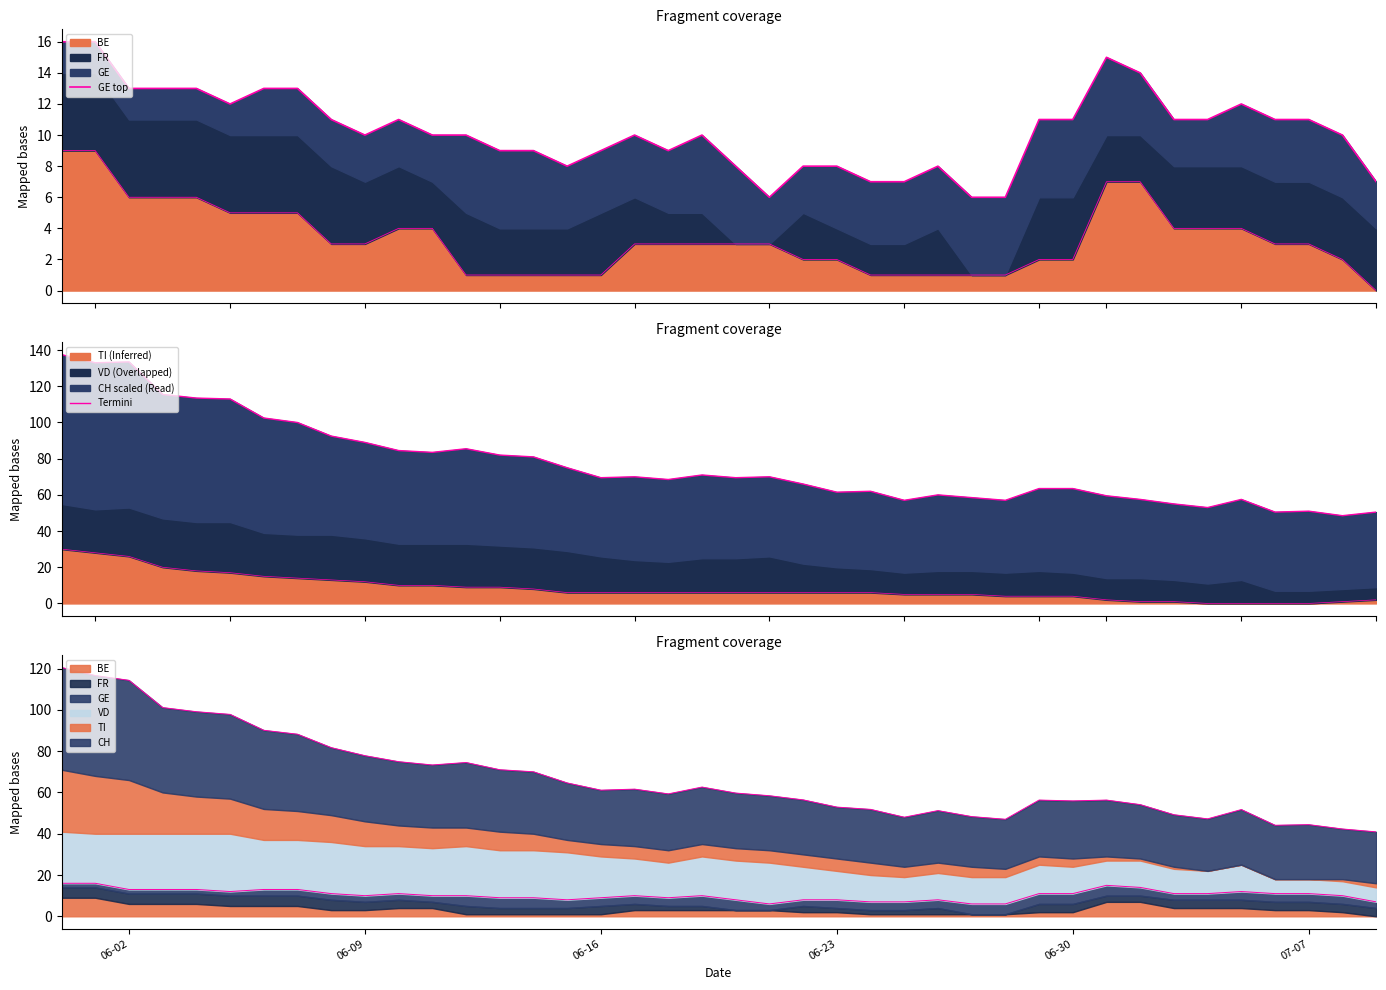

Count the number of categories in the chart.

40